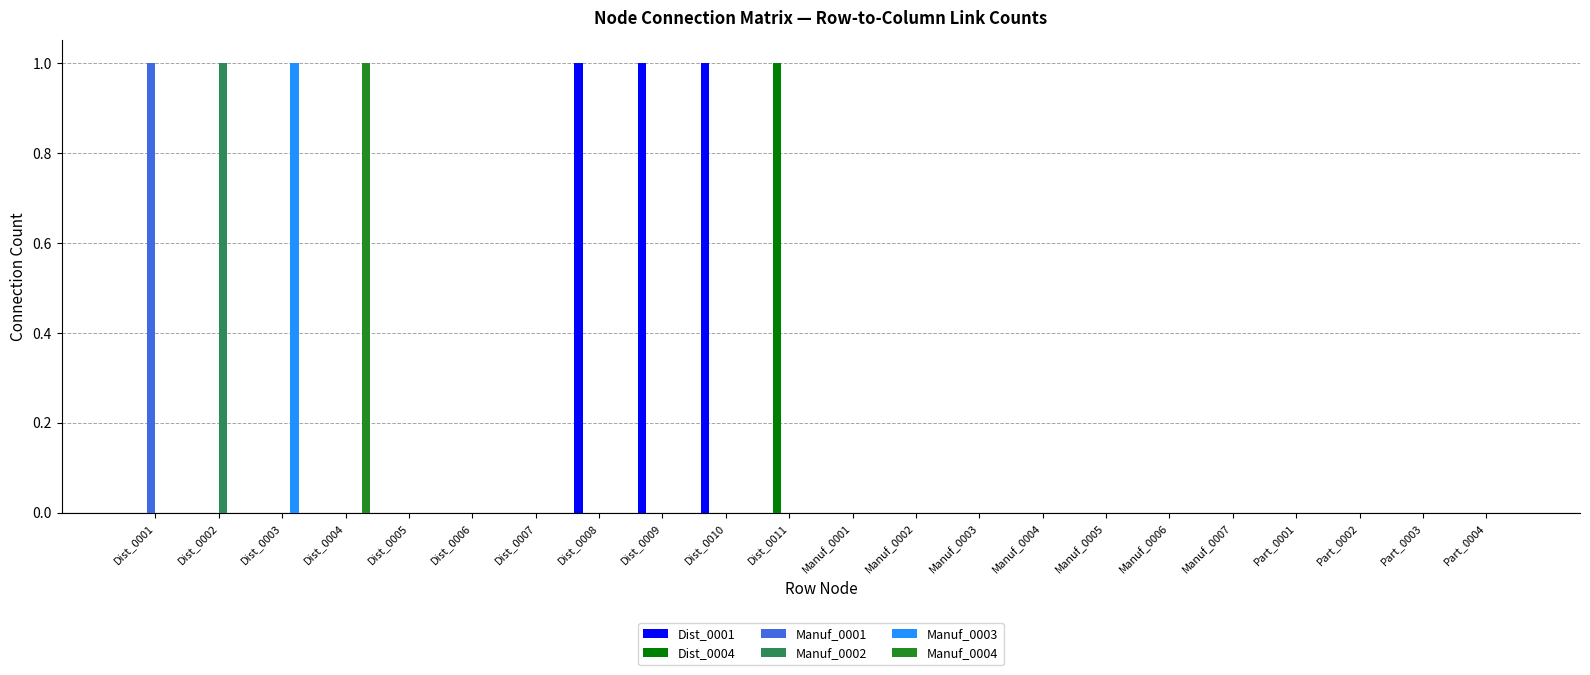

Which series has the largest total across all categories?

Dist_0001